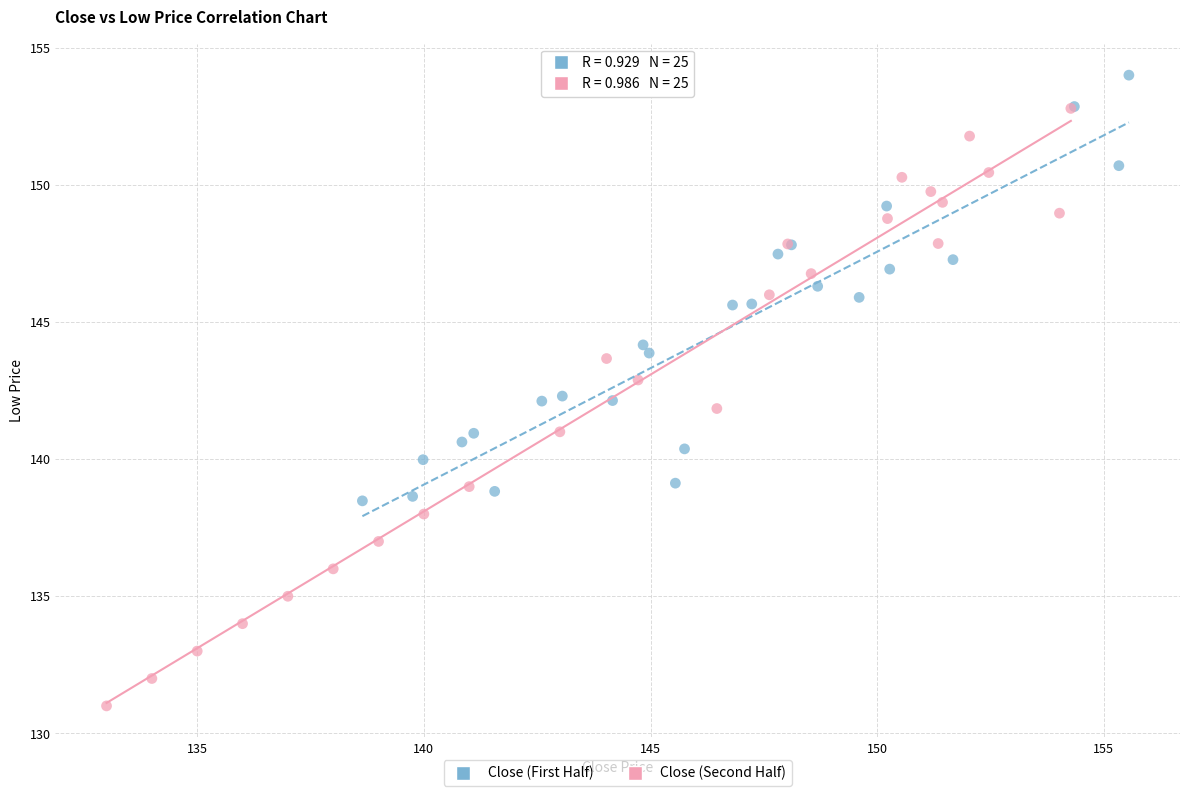

Which series contains the lowest Y value?

Close (Second Half)